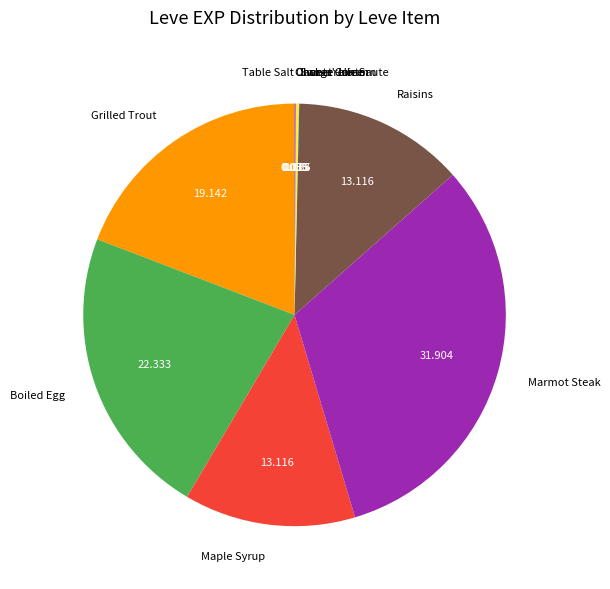

Is Boiled Egg the majority of the pie?

No